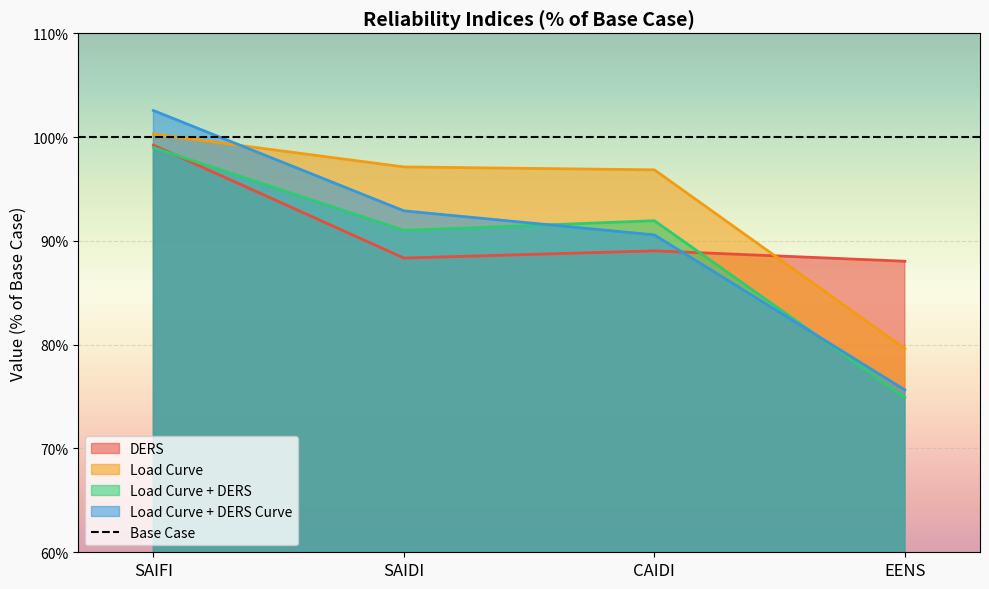

Reading left to right, transcribe all the data shown in this chart.

DERS: 99.2	88.3	89.0	88.0
Load Curve: 100.3	97.1	96.8	79.6
Load Curve + DERS: 99.0	91.0	91.9	74.9
Load Curve + DERS Curve: 102.6	92.9	90.6	75.6